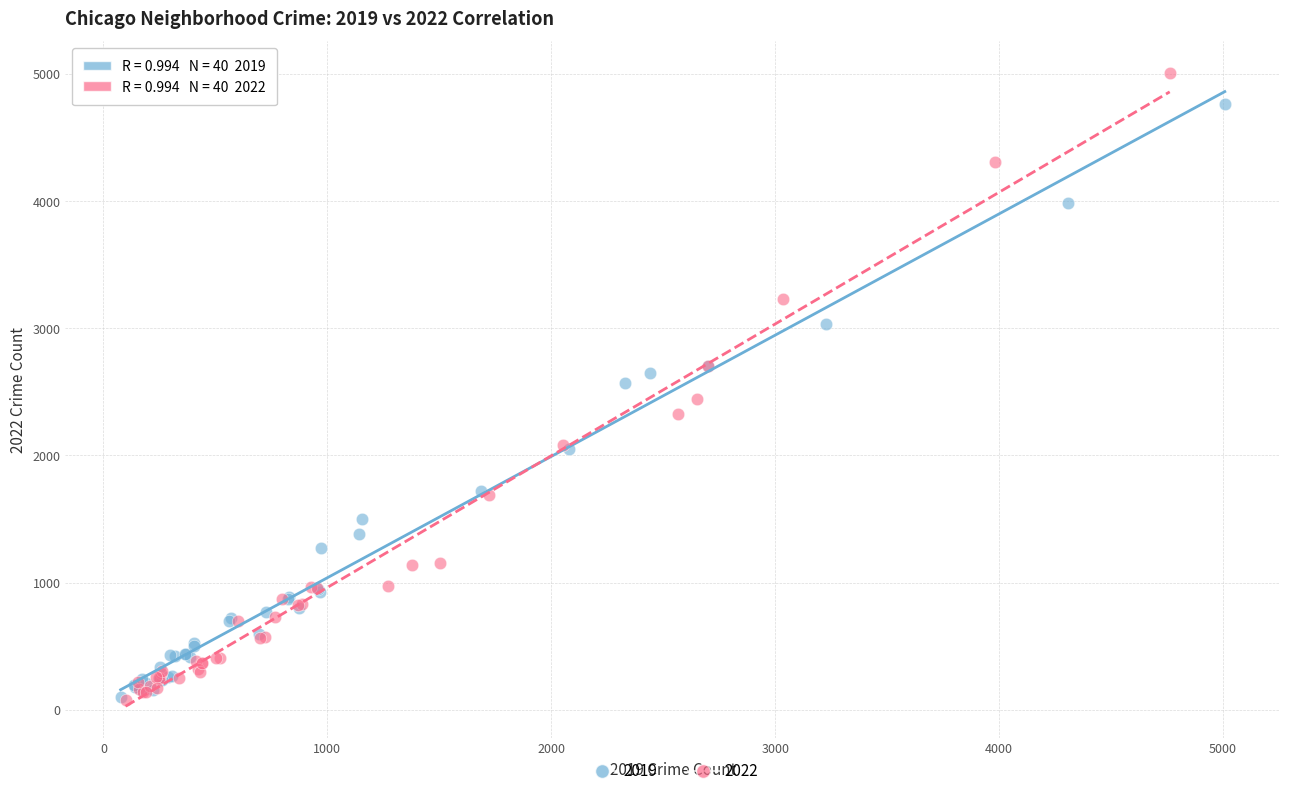

Which series reaches the maximum Y coordinate?

2022